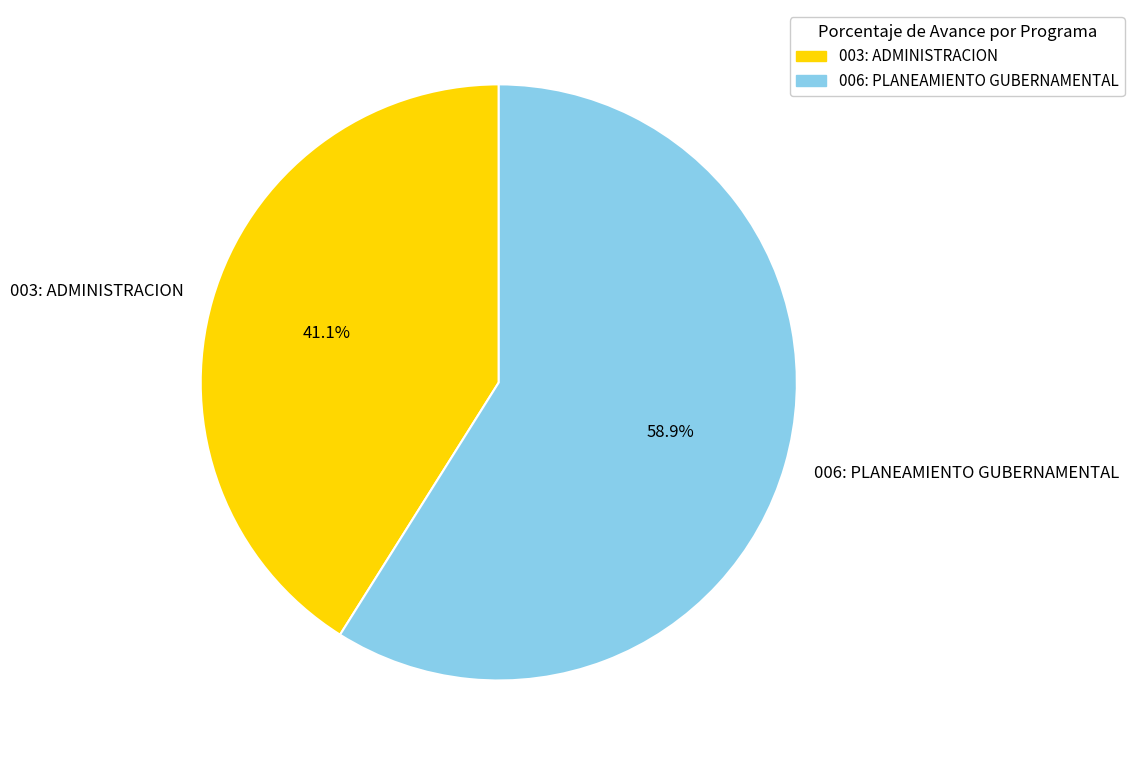

Which has a higher value, 003: ADMINISTRACION or 006: PLANEAMIENTO GUBERNAMENTAL?

006: PLANEAMIENTO GUBERNAMENTAL